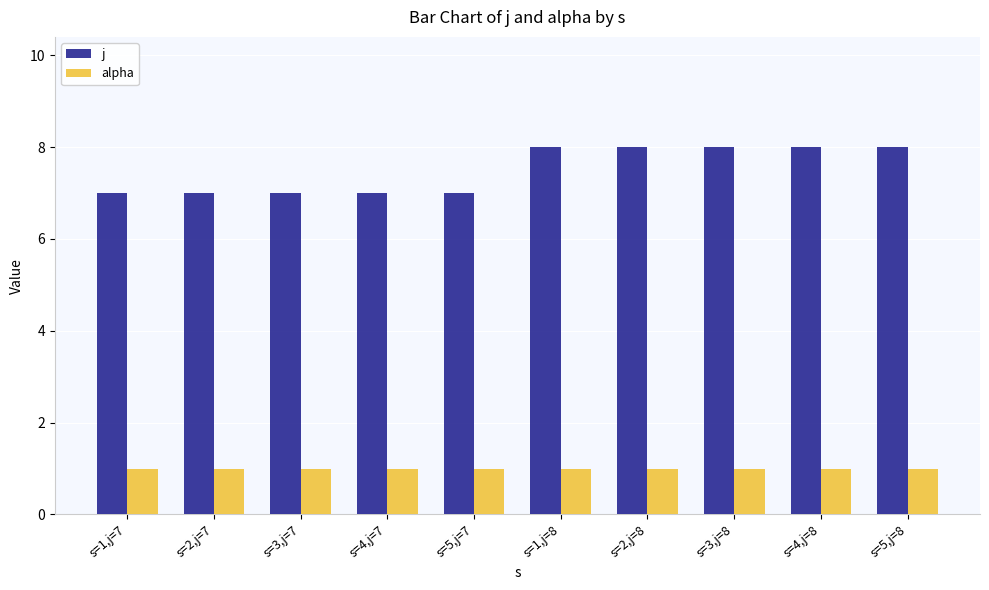

Reading left to right, list all the values displayed in this chart.

j: 7	7	7	7	7	8	8	8	8	8
alpha: 1	1	1	1	1	1	1	1	1	1